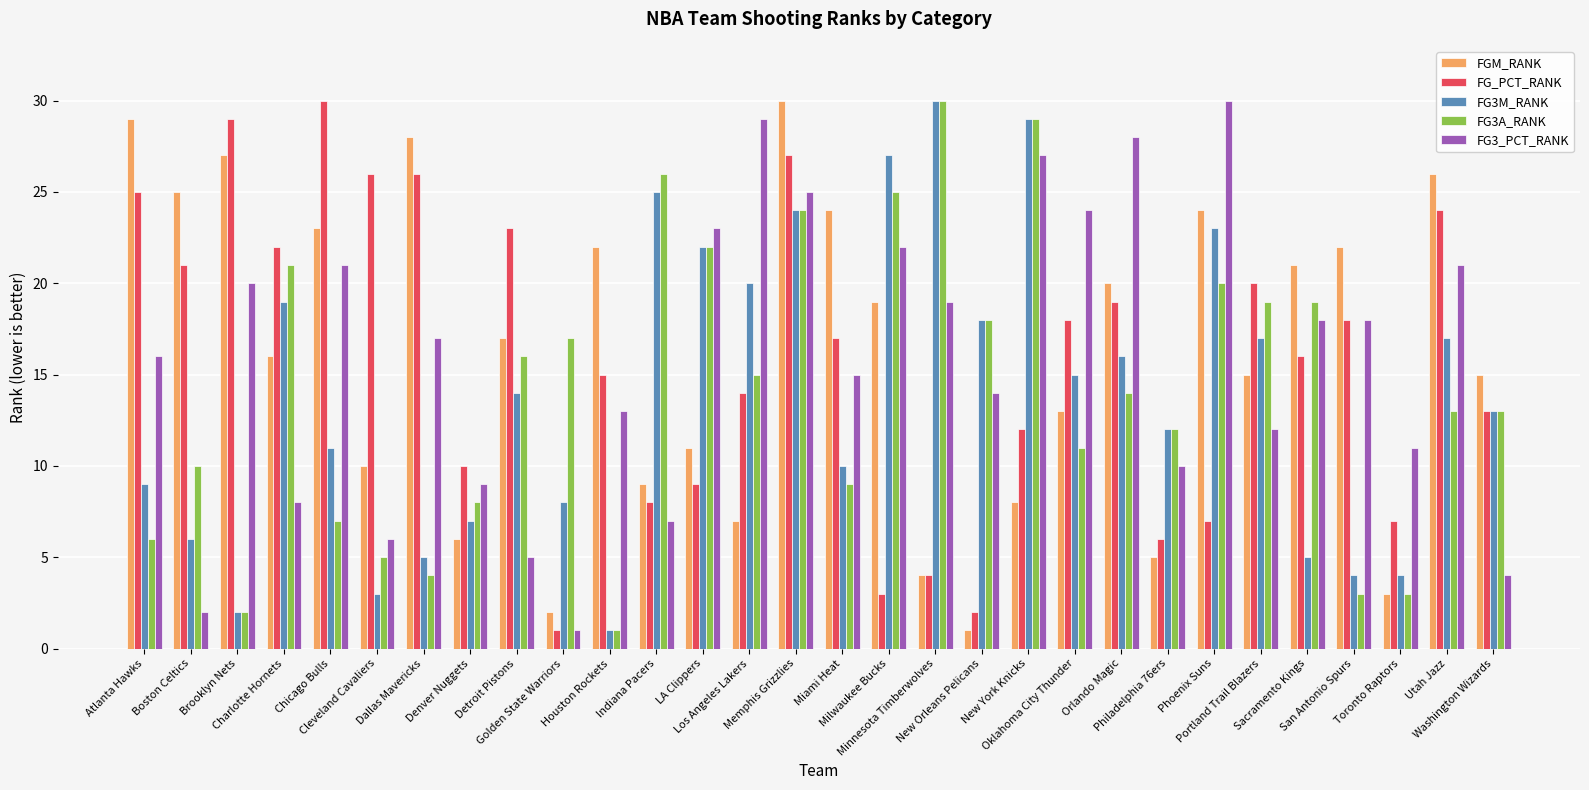

True or false: FG3A_RANK has a value of 15 at Los Angeles Lakers.

True